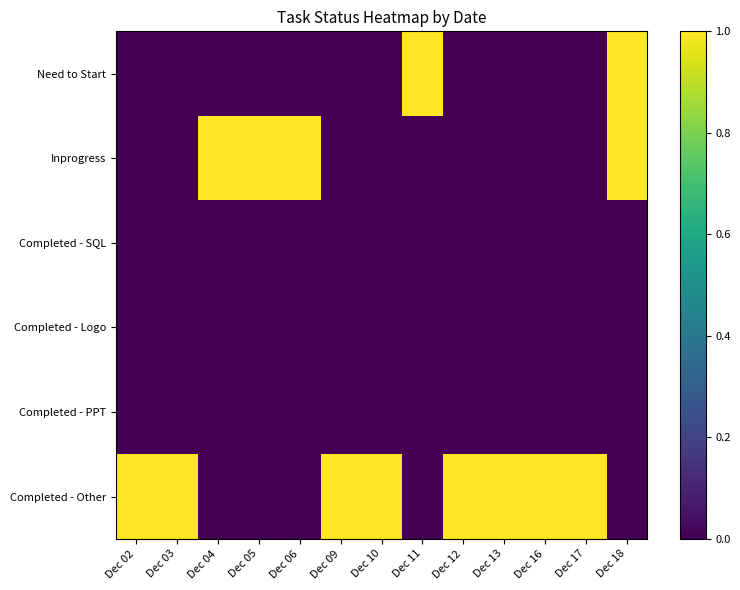

Rank the series at Dec 09 from lowest to highest value.

Need to Start, Inprogress, Completed - SQL, Completed - Logo, Completed - PPT, Completed - Other